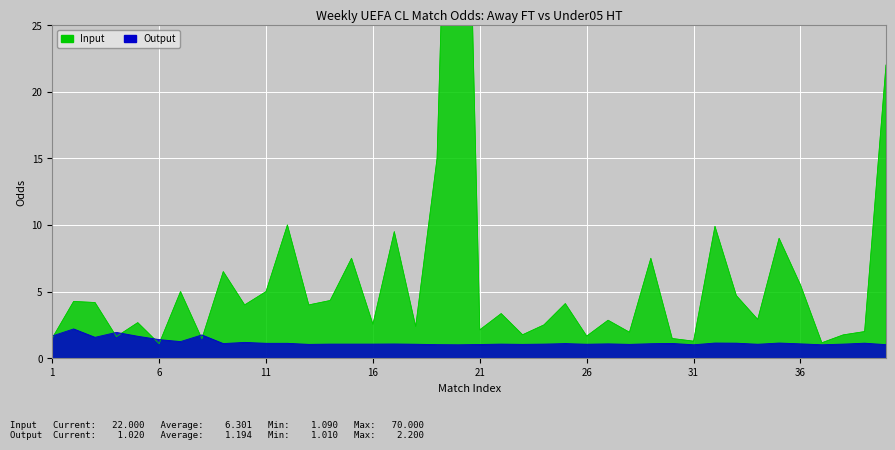

List the series in order of their overall mean, lowest first.

Output, Input